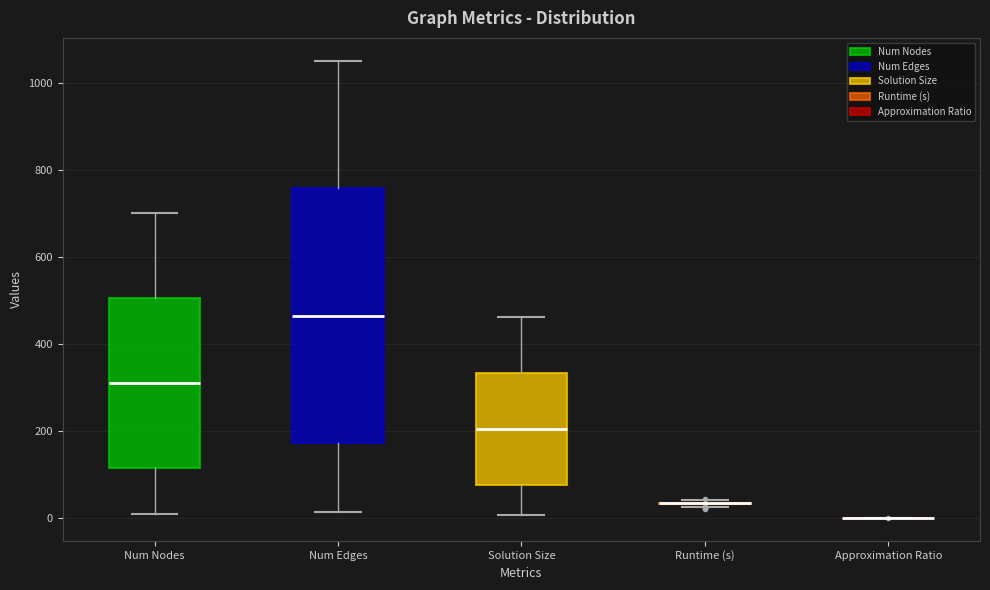

Reading left to right, transcribe this box plot: for each box, give where its median line is, the range the box spans, and where its two whiskers end, as read against the y-axis. The values are not printed on the chart, so give them approximately, as read against the axis.

Num Nodes: median 320, box 120 to 500, whiskers 20 to 700
Num Edges: median 460, box 180 to 760, whiskers 20 to 1060
Solution Size: median 200, box 80 to 340, whiskers 0 to 460
Runtime (s): box collapsed to a line at 40, whiskers 20 to 40
Approximation Ratio: box collapsed to a line at 0, whiskers 0 to 0